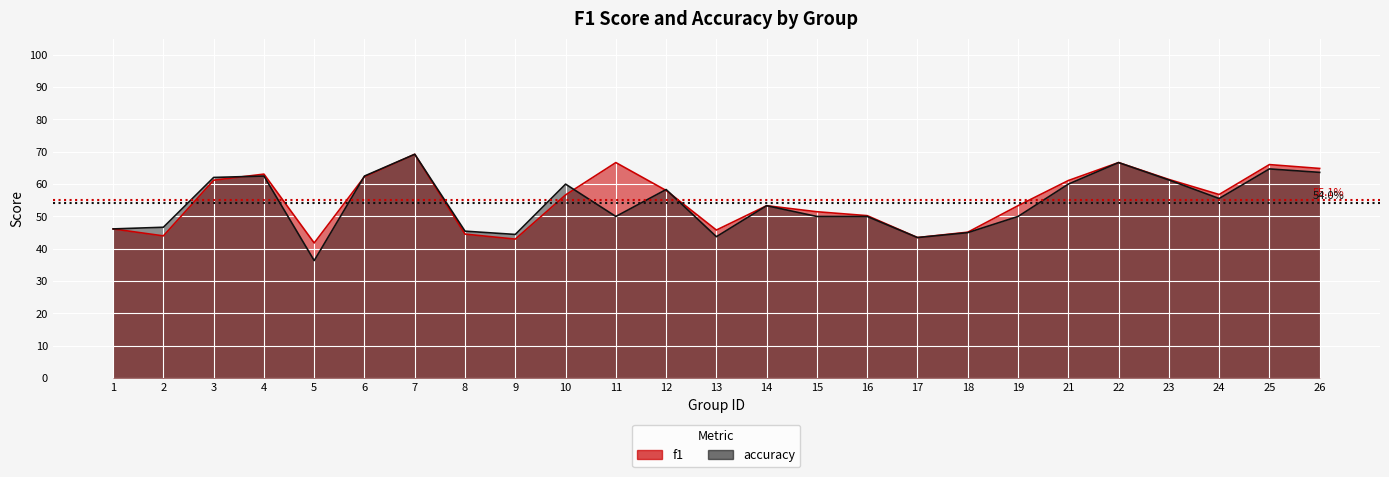

Where is the first local minimum for accuracy?

5